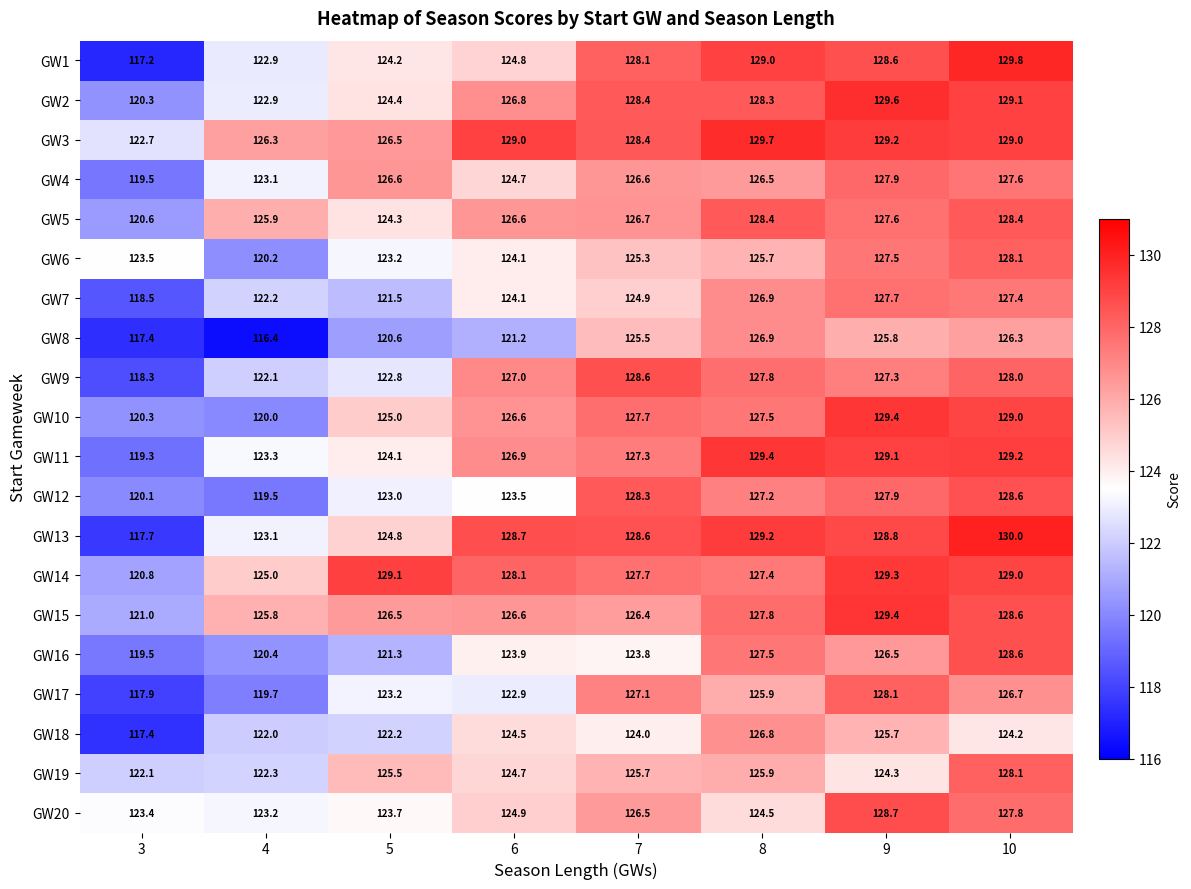

What is the difference between the maximum and minimum values in the GW18 series?

9.4